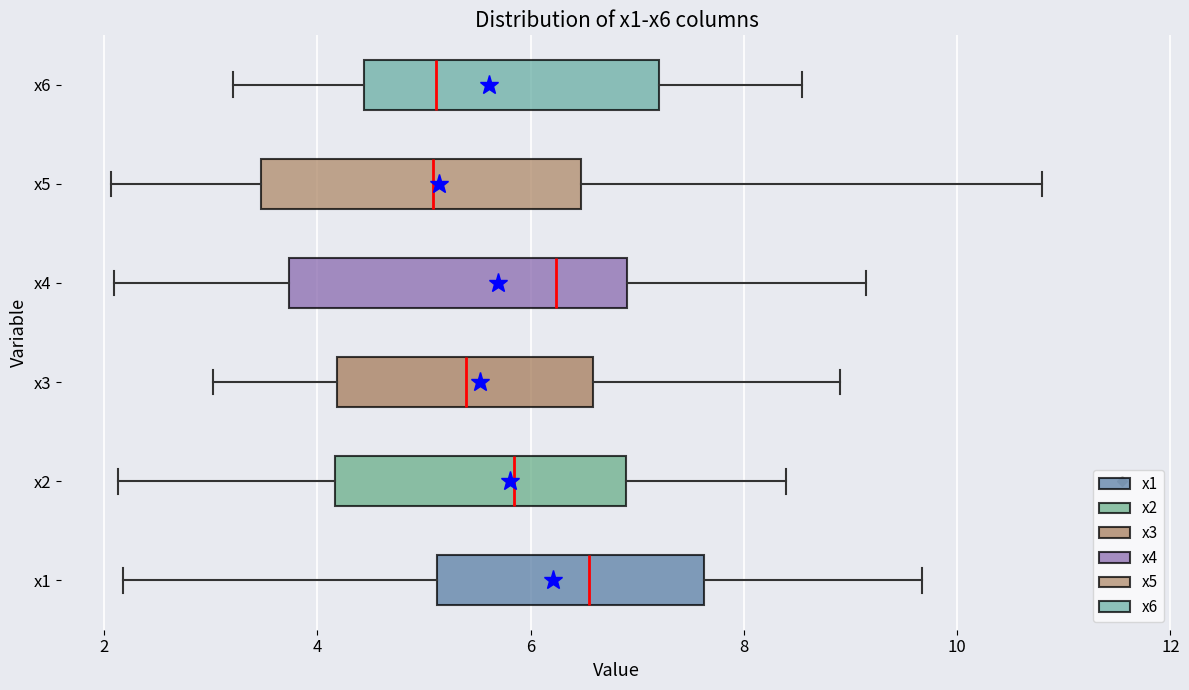

Where is the left edge of the box for x5 on the x-axis? The values are not printed on the chart, so give them approximately, as read against the axis.

3.4